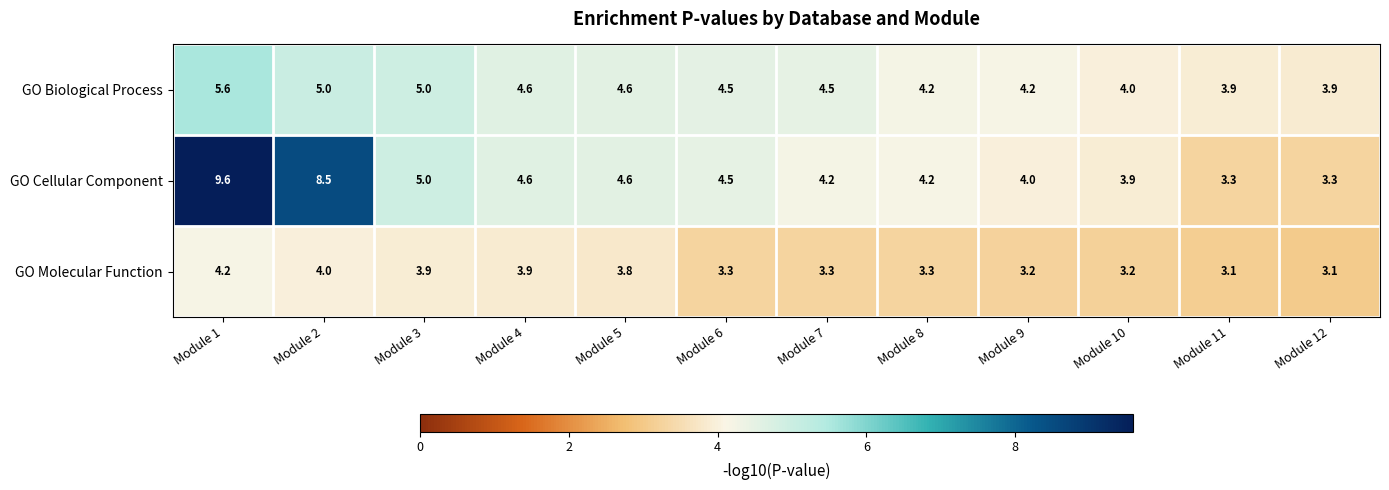

Where is GO Cellular Component nearest to the value 6?

Module 3